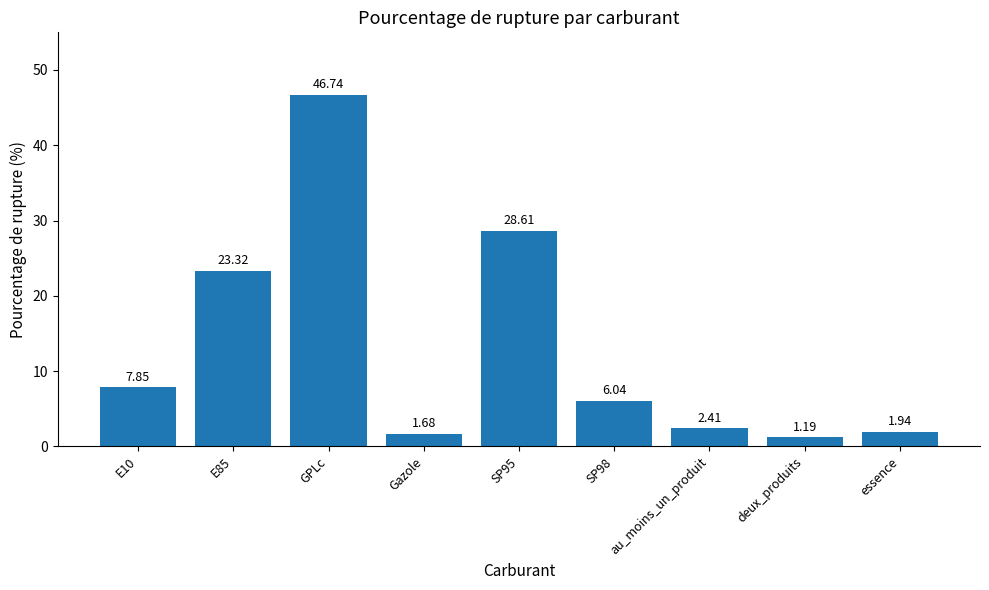

How many values are below 6?

4